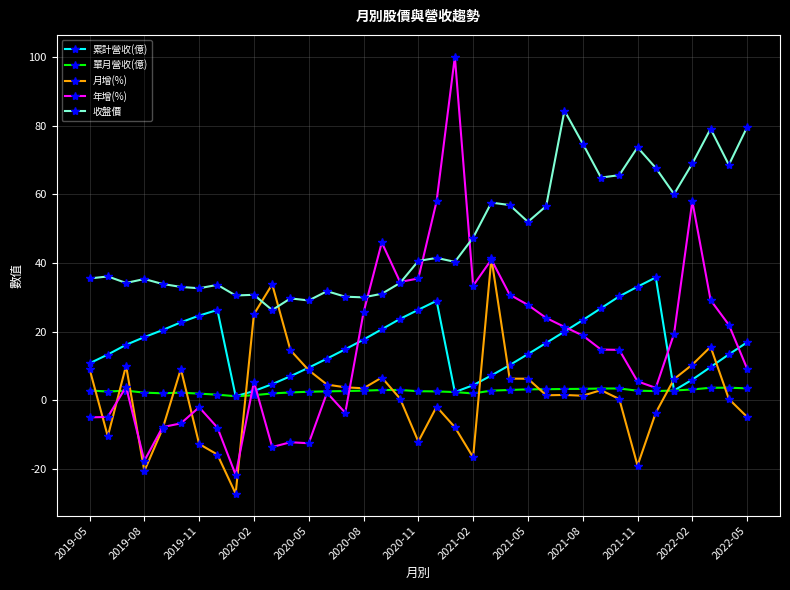

Which series has the largest total across all categories?

收盤價